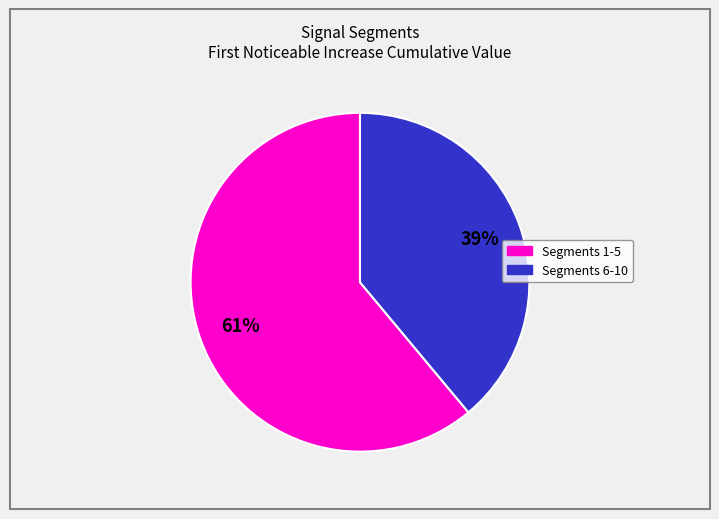

Count the number of slices in the pie.

2